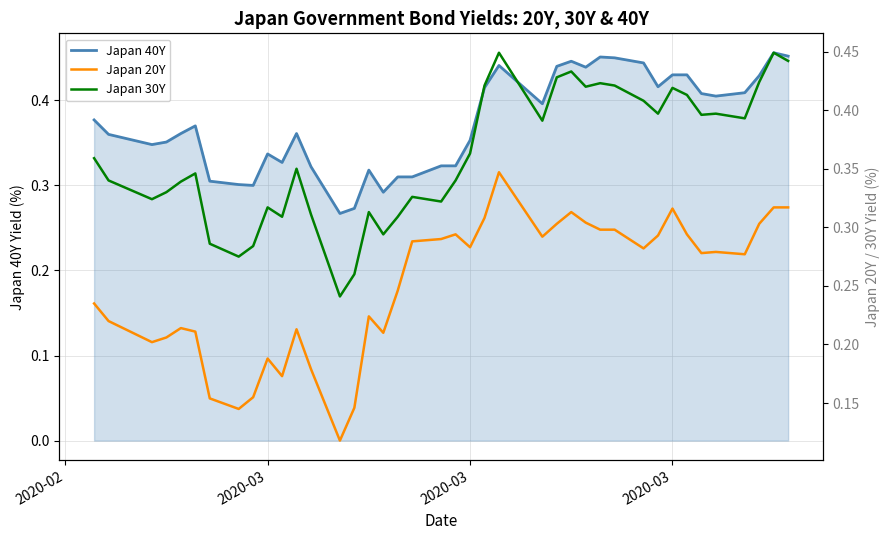

How many lines are shown in the chart?

3